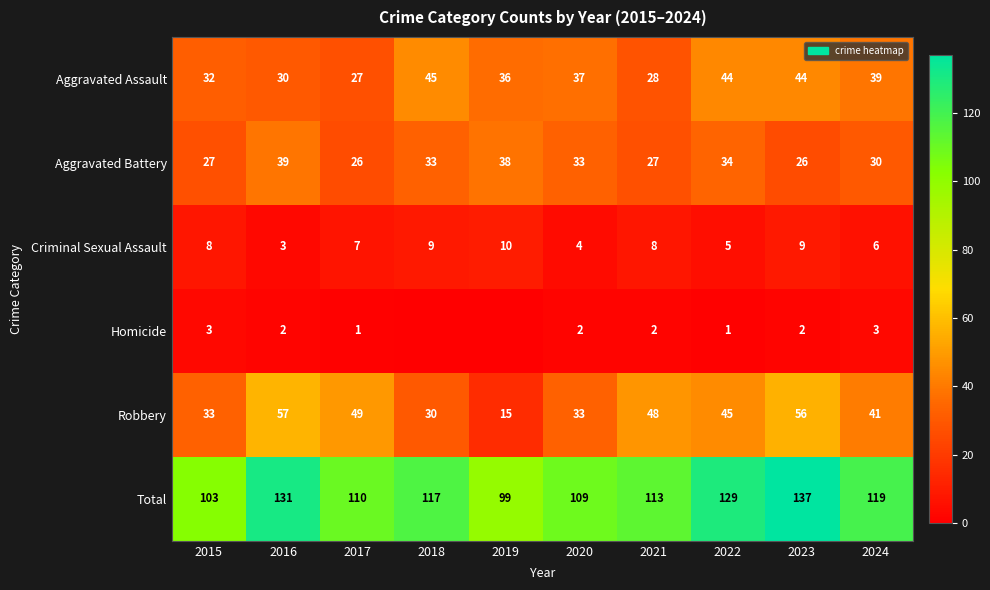

What is the minimum value for Criminal Sexual Assault?

3